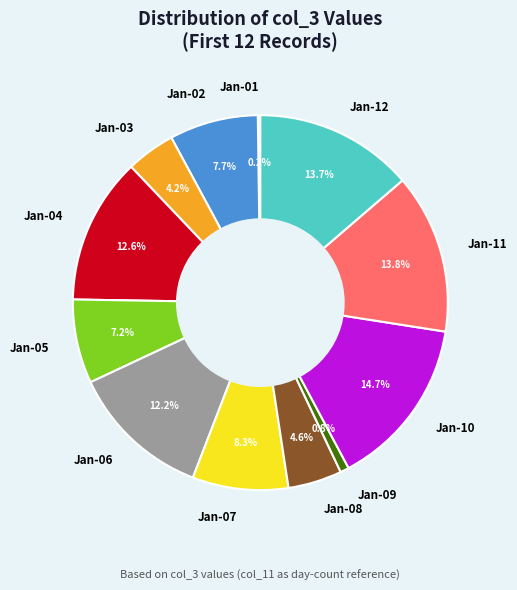

What is the largest slice in the pie chart?

Jan-10